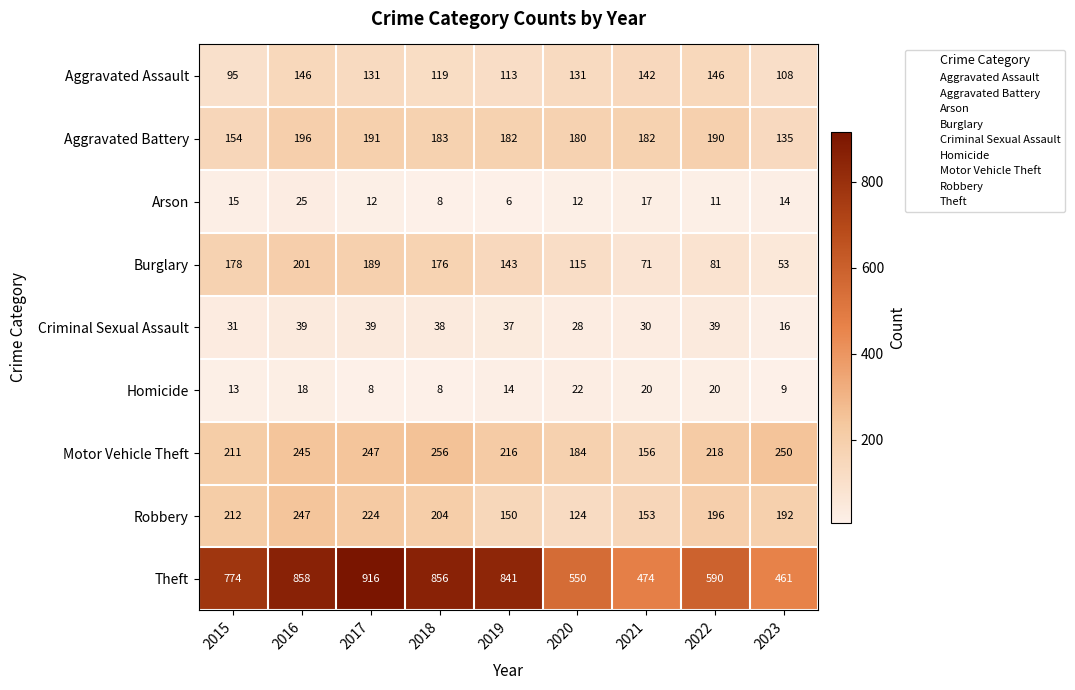

True or false: Motor Vehicle Theft has a value of 245 at 2016.

True